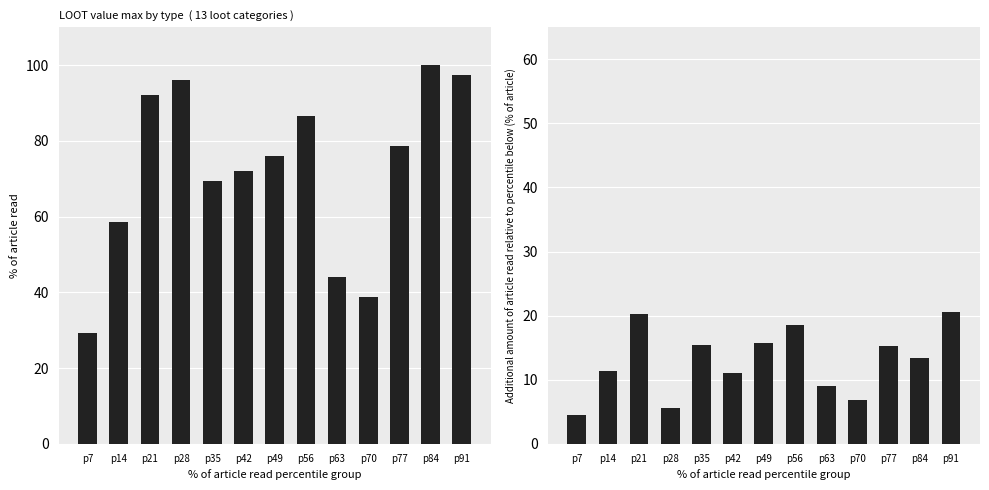

The value of value min (% of max) at p63 is 9.1. True or false?

True